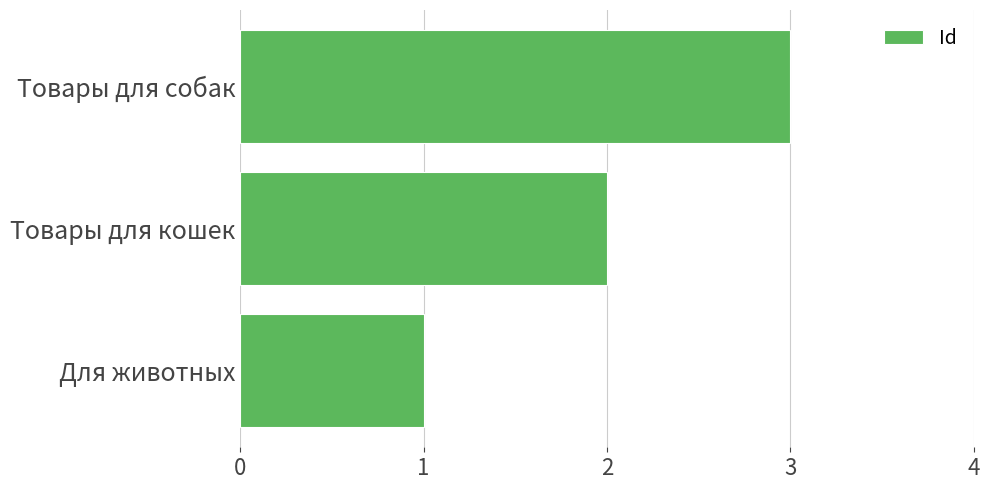

What is the change in value from Для животных to Товары для собак?

+2